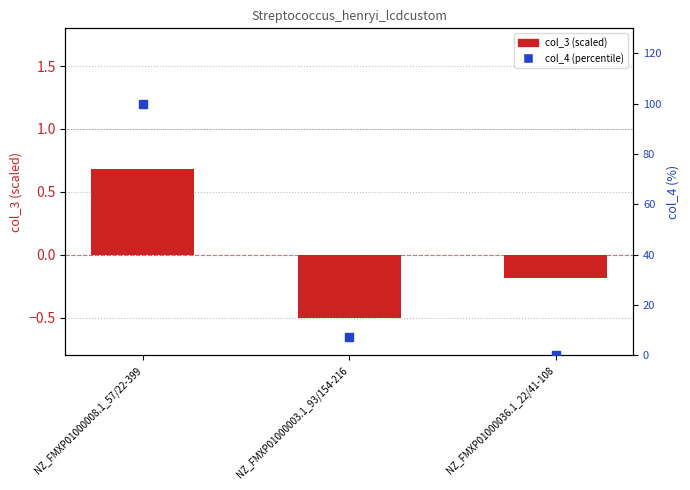

What are all the series names shown in the legend?

col_3 (scaled), col_4 (percentile)